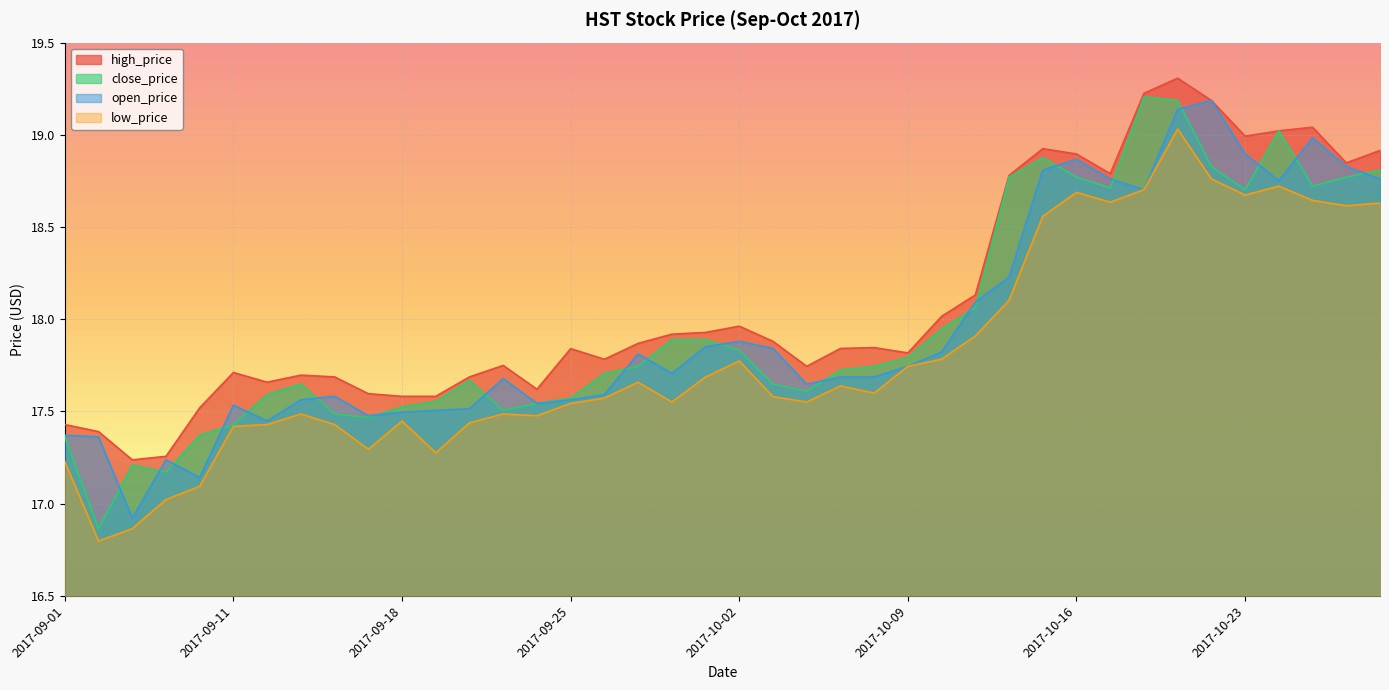

At which label does open_price first exceed 17?

2017-09-01